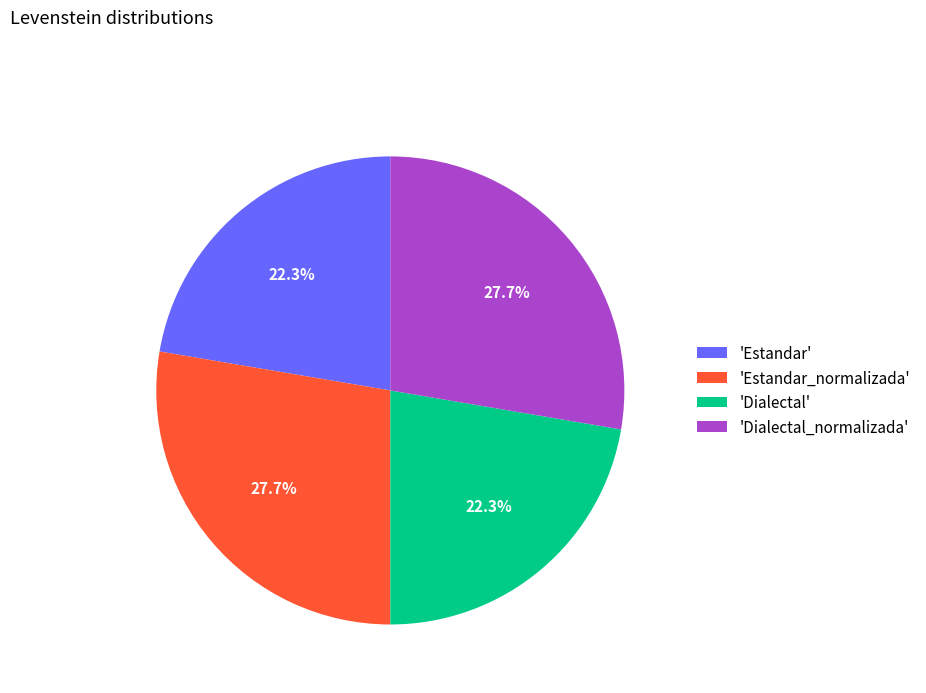

Which has a higher value, 'Dialectal_normalizada' or 'Estandar'?

'Dialectal_normalizada'